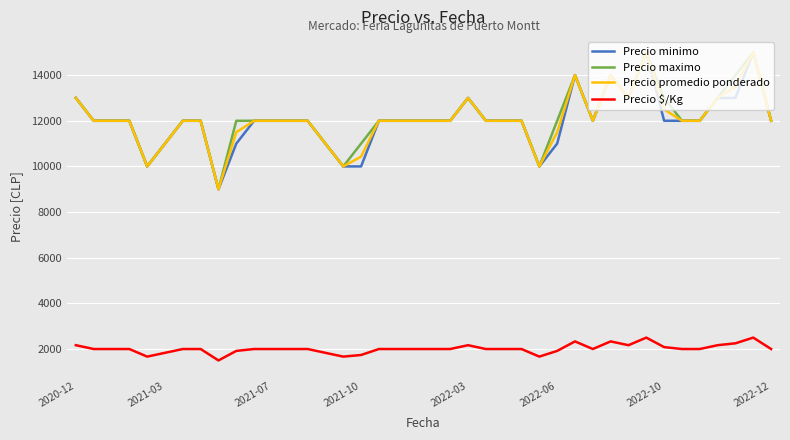

True or false: Precio minimo and Precio $/Kg intersect in this chart.

False